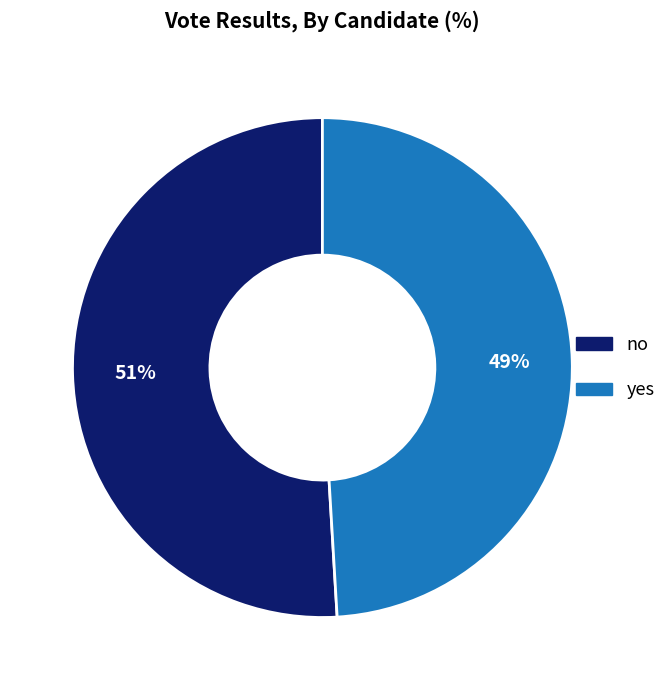

What is the ratio of the value at yes to the value at no?

1.0